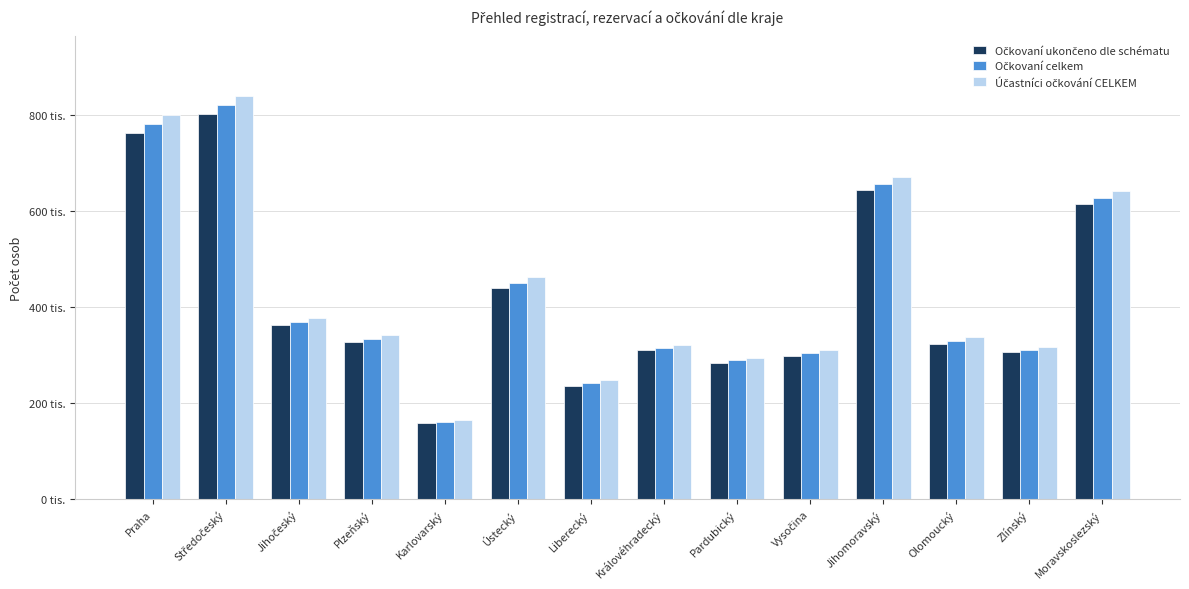

Which has a higher value, Karlovarský or Jihomoravský?

Jihomoravský